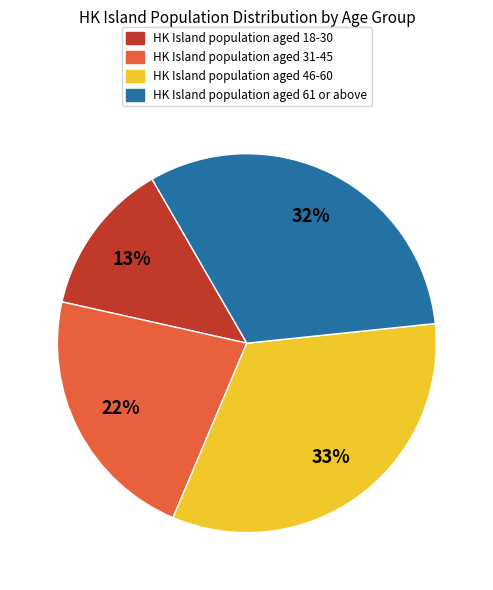

Does any single category account for the majority?

No